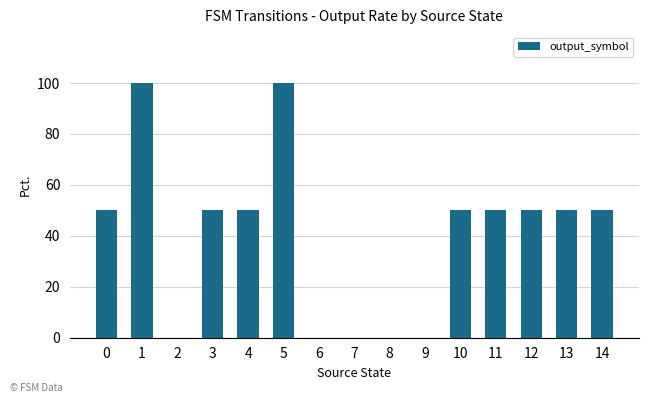

What is the sum of all values?

600